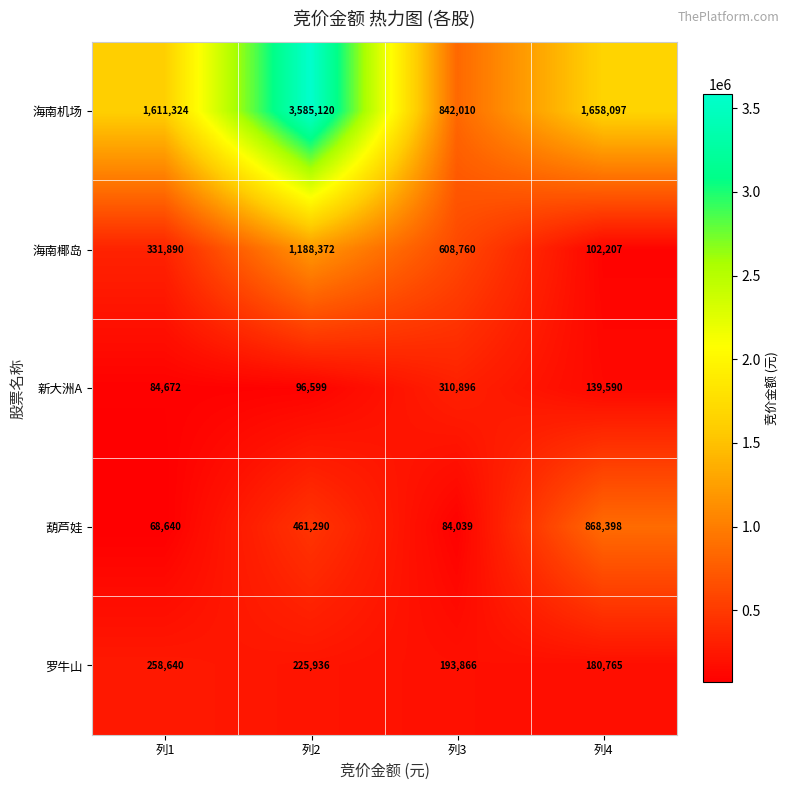

Reading right to left, transcribe all the data shown in this chart.

海南机场: 列4=1658097	列3=842010	列2=3585120	列1=1611324
海南椰岛: 列4=102207	列3=608760	列2=1188372	列1=331890
新大洲A: 列4=139590	列3=310896	列2=96599	列1=84672
葫芦娃: 列4=868398	列3=84039	列2=461290	列1=68640
罗牛山: 列4=180765	列3=193866	列2=225936	列1=258640